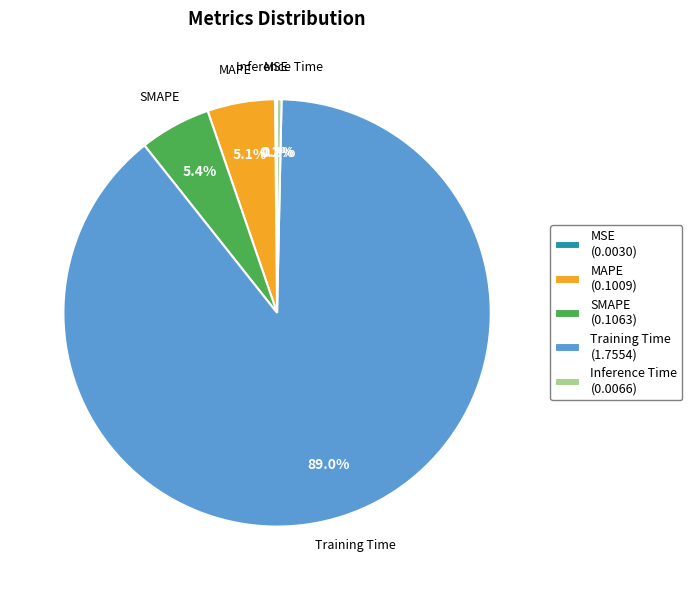

Do Inference Time (0.0066) and SMAPE (0.1063) together represent more than half of the pie?

No